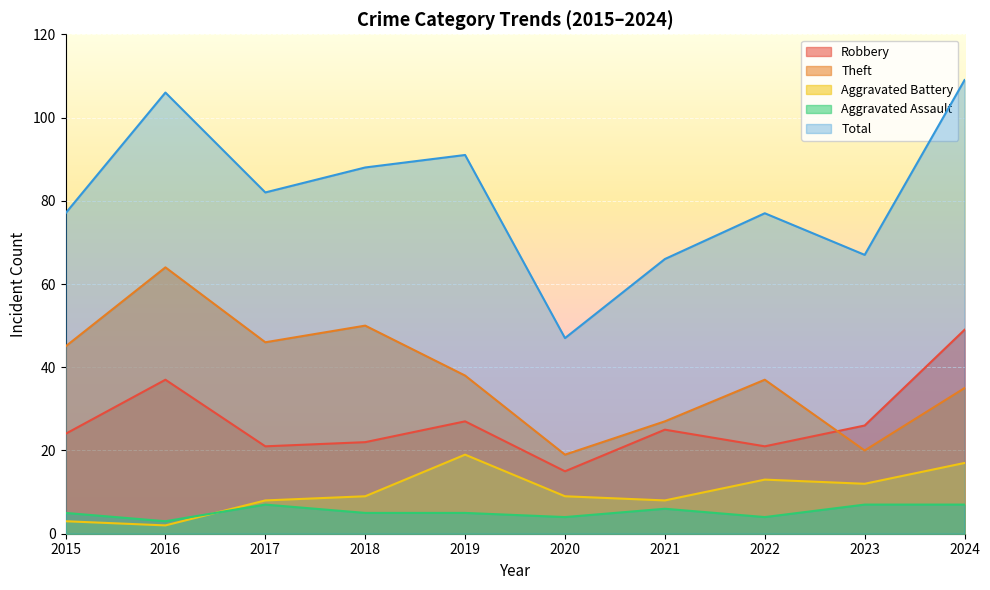

Is the value of Robbery at 2021 greater than the value of Aggravated Assault at 2018?

Yes